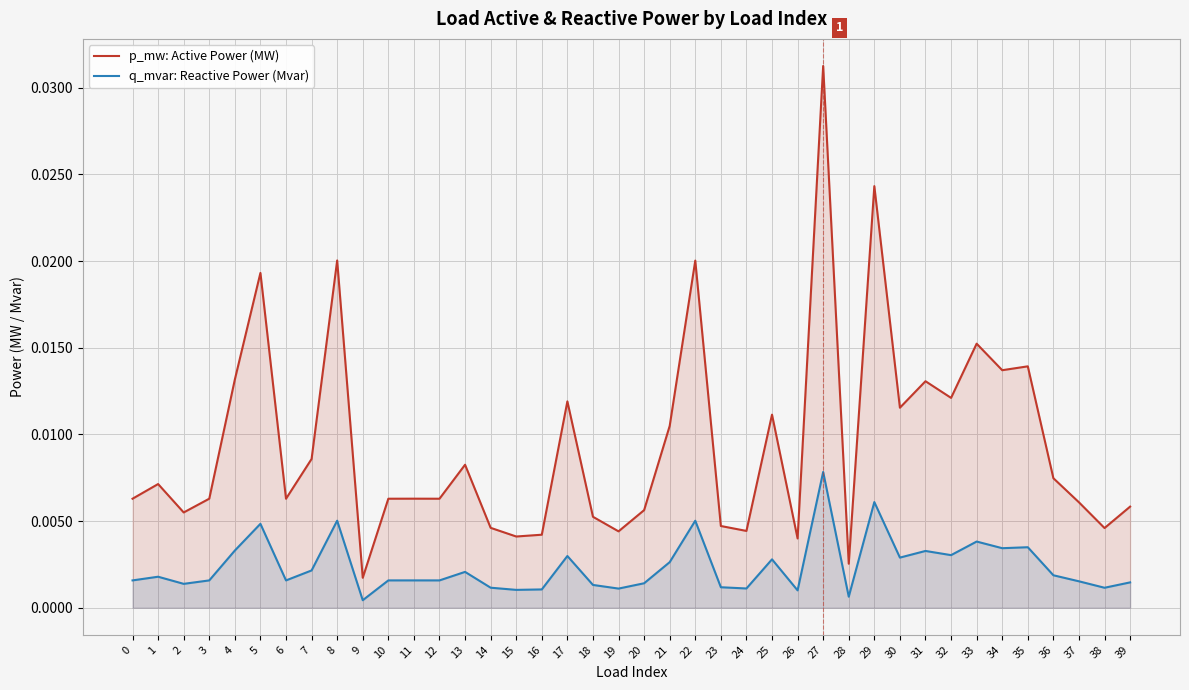

Rank the series by their maximum value, from lowest to highest.

q_mvar: Reactive Power (Mvar), p_mw: Active Power (MW)